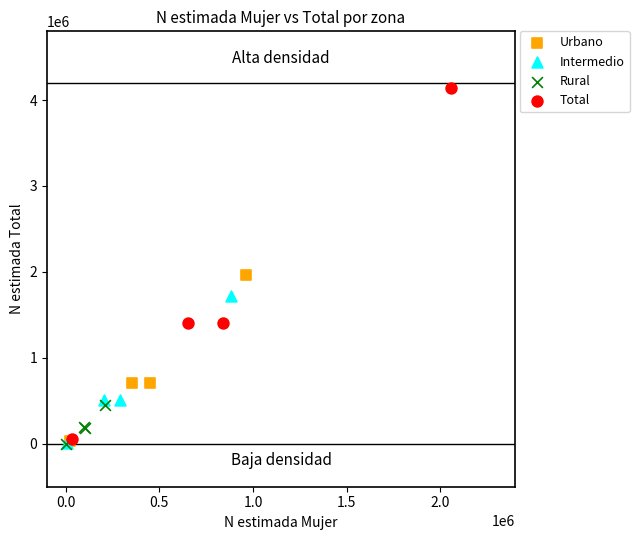

Which series has the widest spread of Y values?

Total